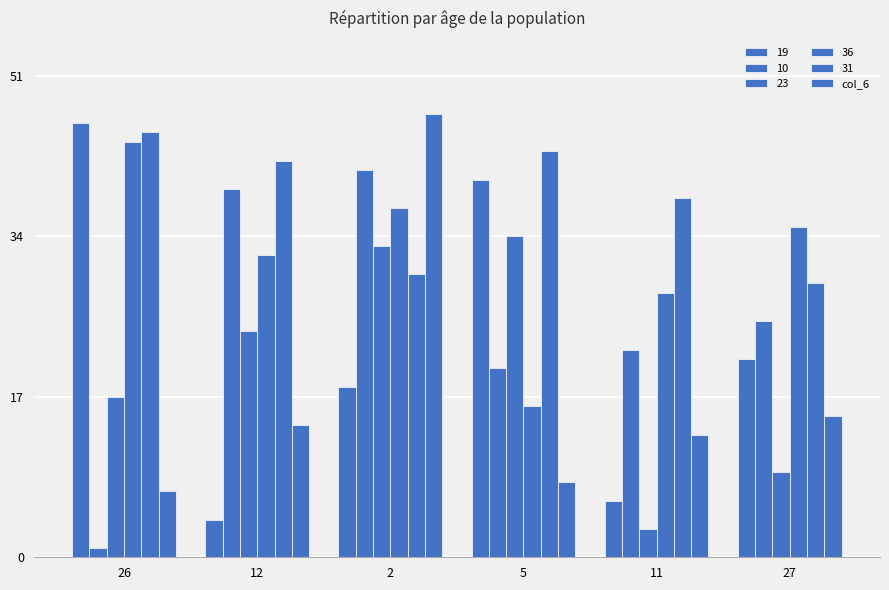

Does the chart contain any negative values?

No